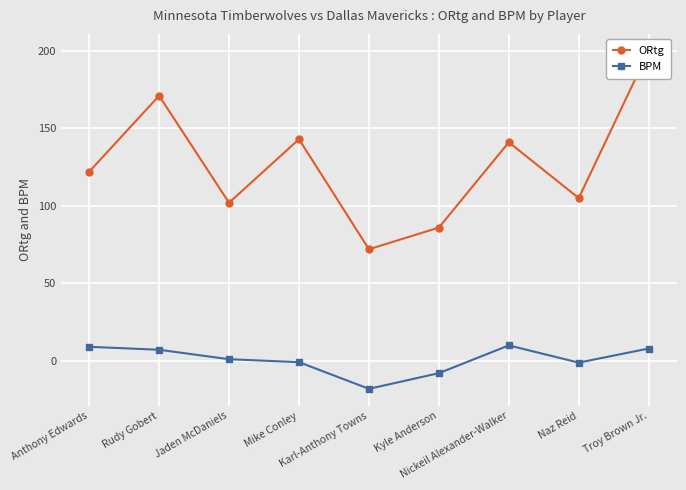

What is the label of the 7th point from the left?

Nickeil Alexander-Walker